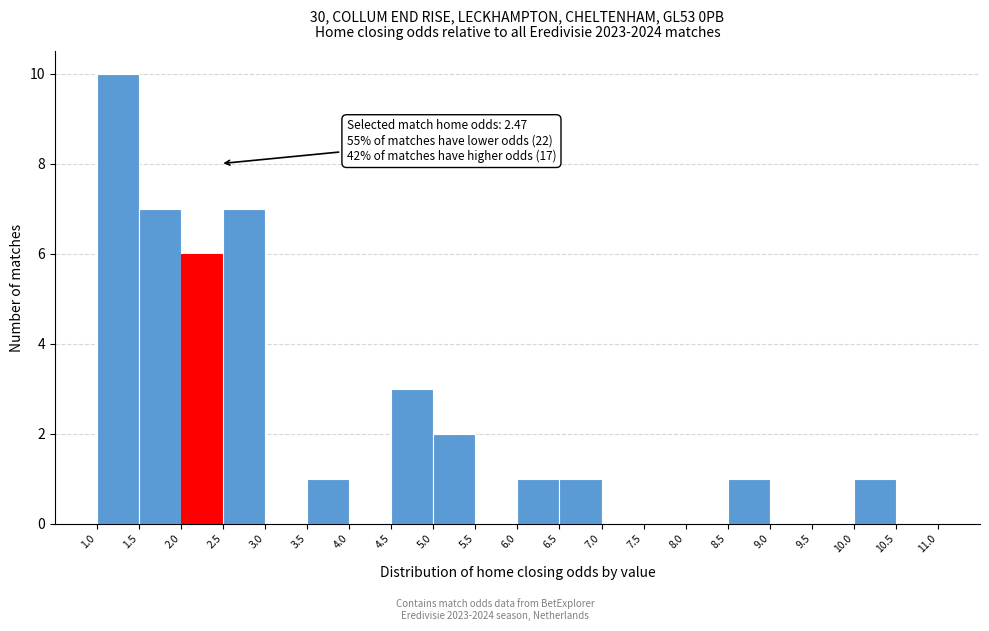

Over which range of the x-axis is the bar tallest?

1.0 to 1.5